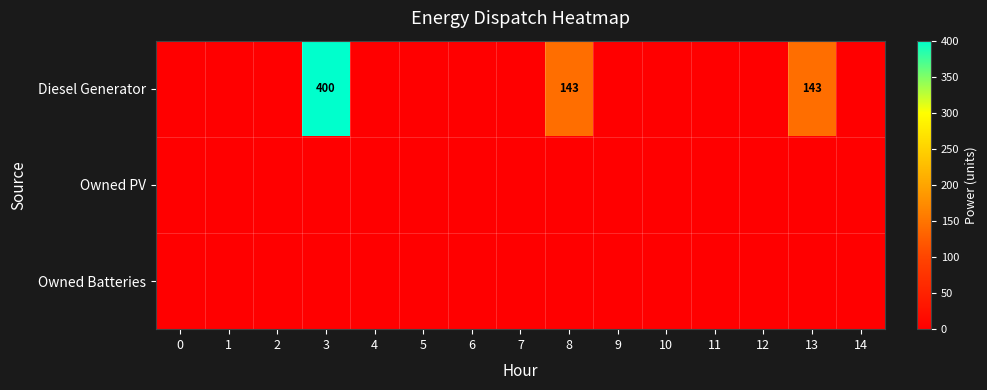

True or false: Diesel Generator has a value of -188 at 4.

False